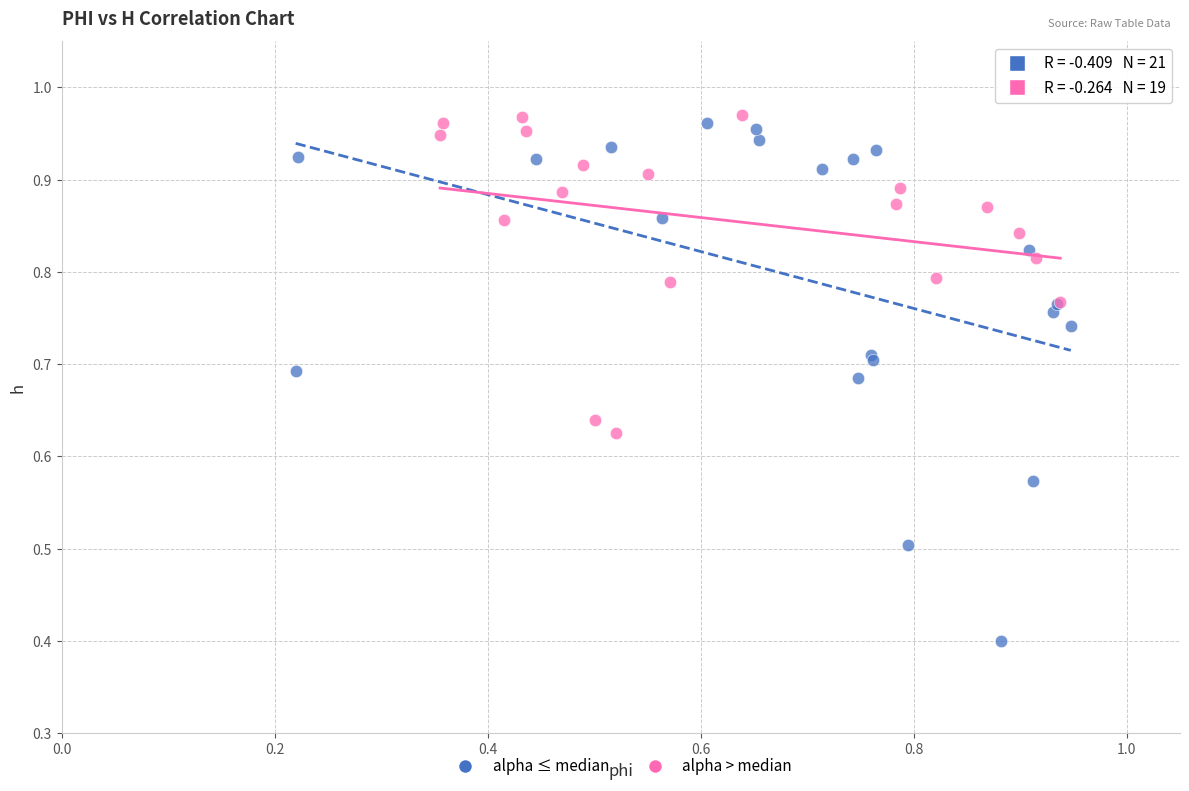

What are all the series names shown in the legend?

alpha ≤ median, alpha > median